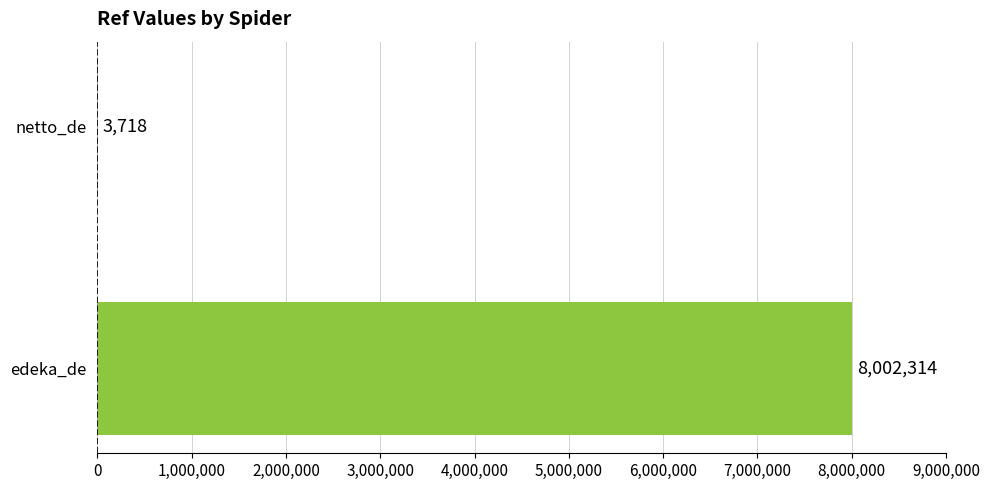

The value at netto_de is 3718. True or false?

True